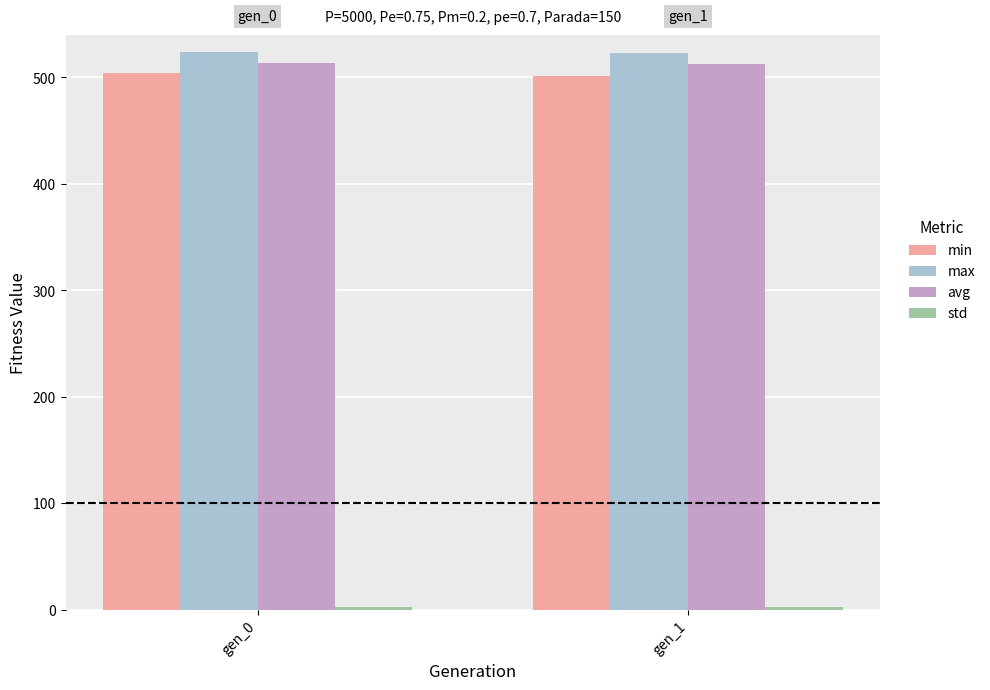

What is the sum of all max values?

1046.8